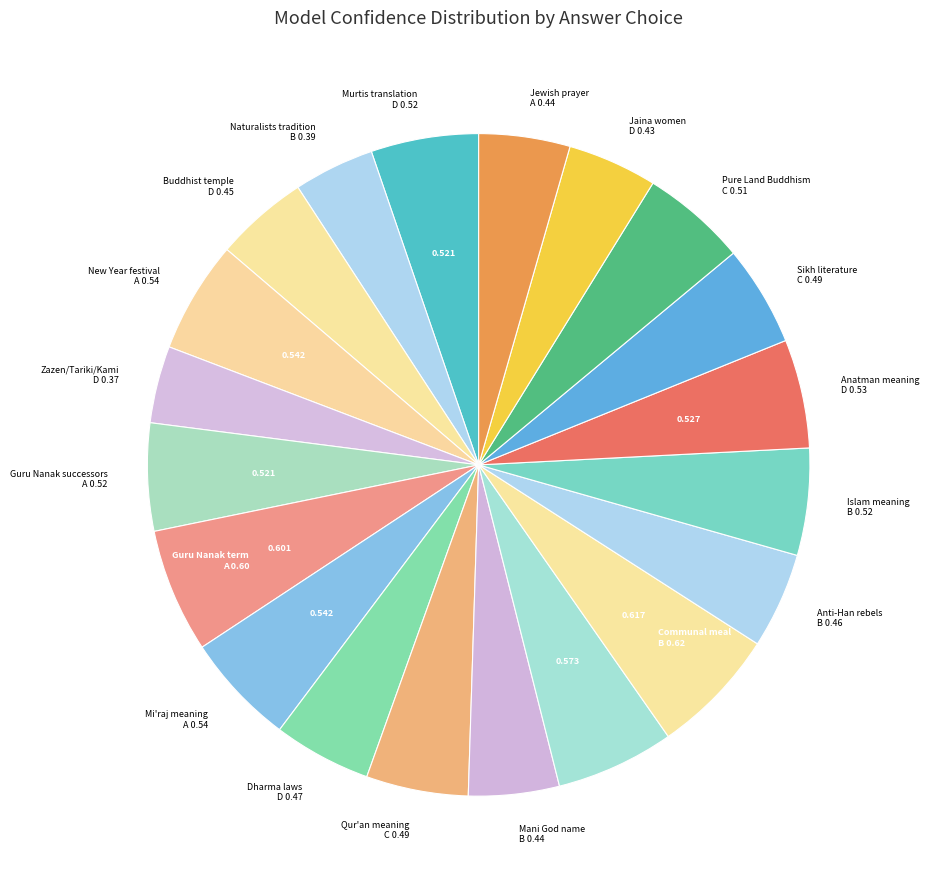

How many segments does this pie chart have?

20